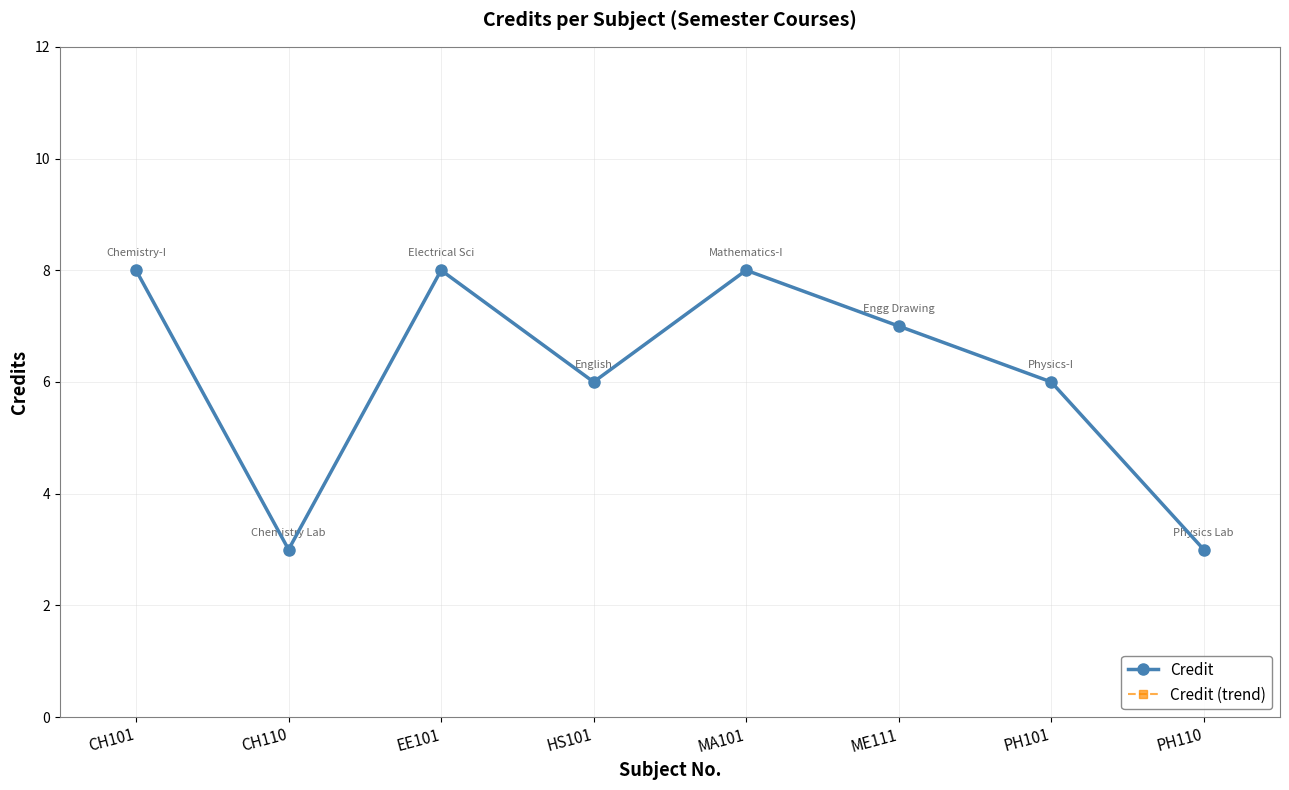

Reading left to right, list all the values displayed in this chart.

Credit: 8	3	8	6	8	7	6	3
Credit (trend): 8	3	8	6	8	7	6	3